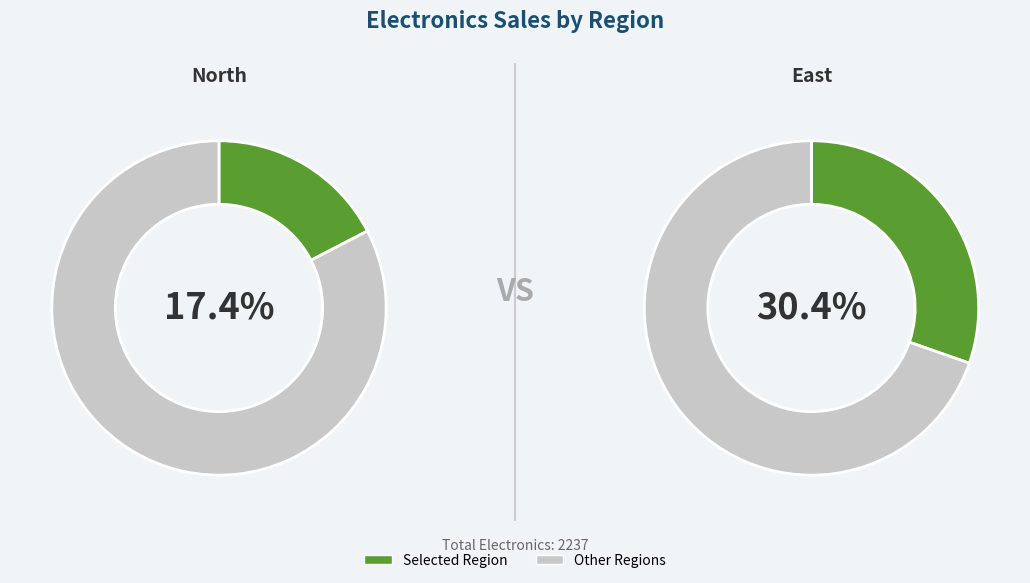

Is South the majority of the pie?

No